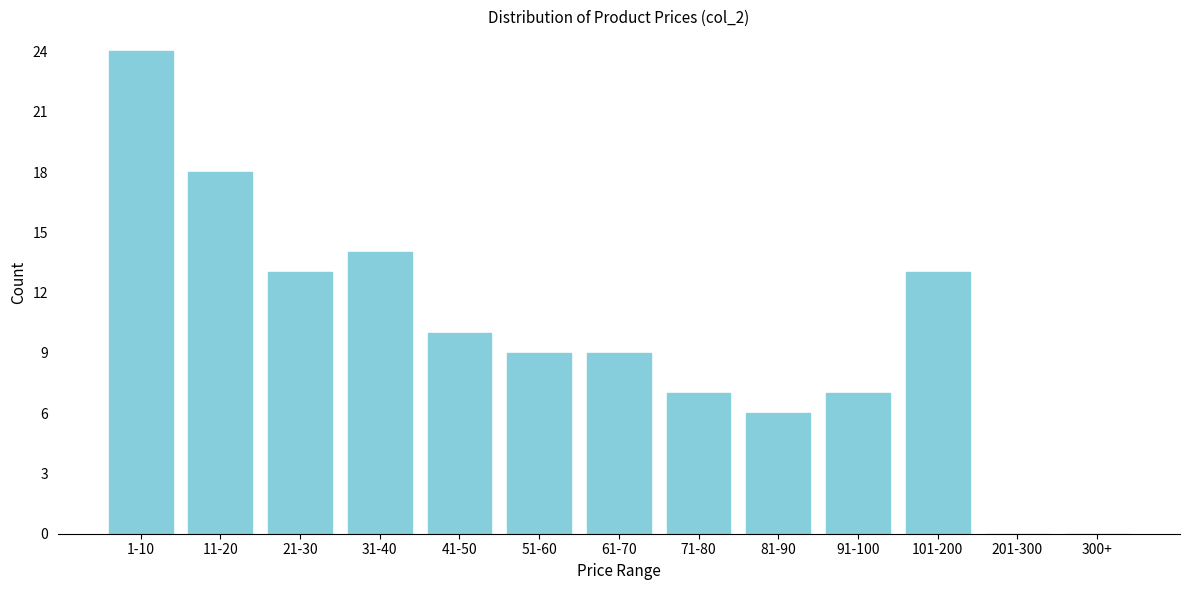

Reading right to left, list all the values displayed in this chart.

300+=0	201-300=0	101-200=13	91-100=7	81-90=6	71-80=7	61-70=9	51-60=9	41-50=10	31-40=14	21-30=13	11-20=18	1-10=24